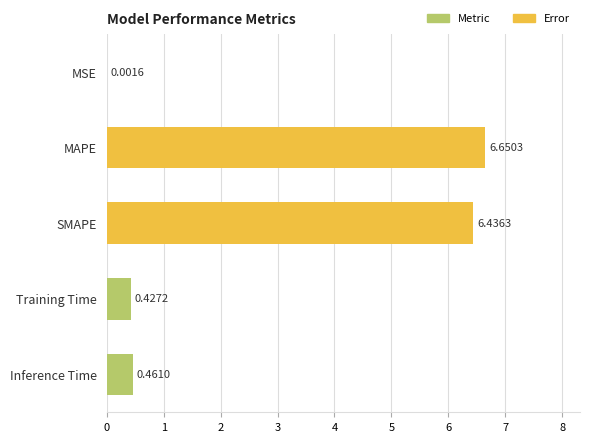

Which has a higher value, MSE or MAPE?

MAPE